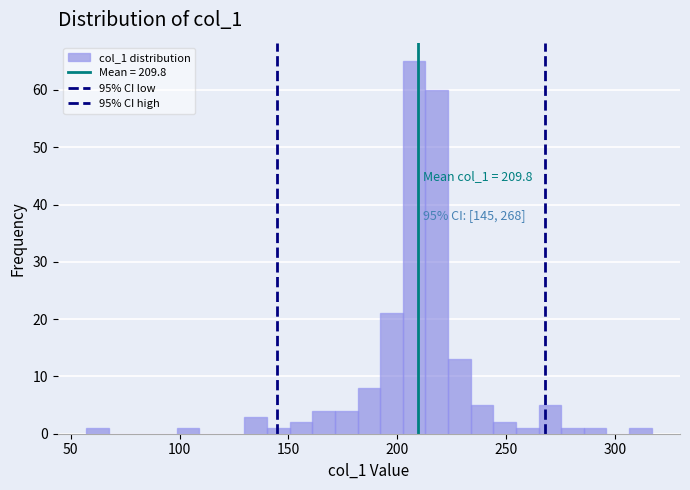

Read against the x-axis, roughly where is the centre of the tallest bar?

210